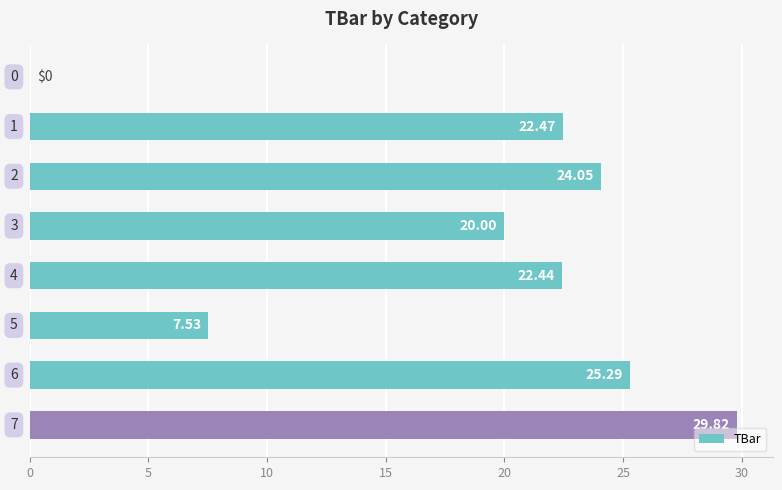

How many values are above zero?

7